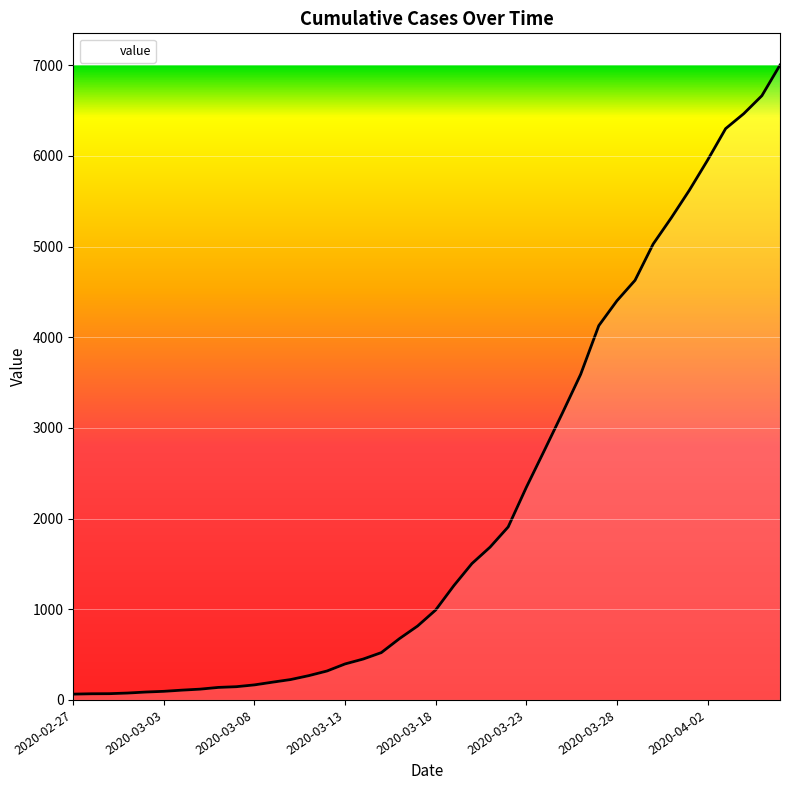

What is the difference between the maximum and minimum values?

6938